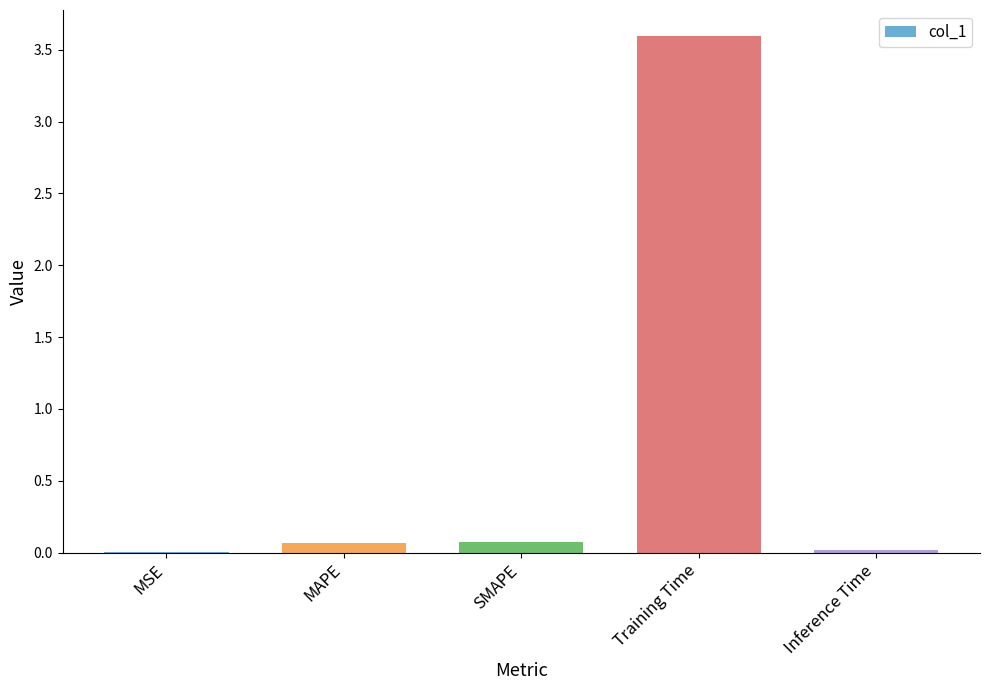

The chart shows a value of 0.1 at SMAPE. True or false?

True